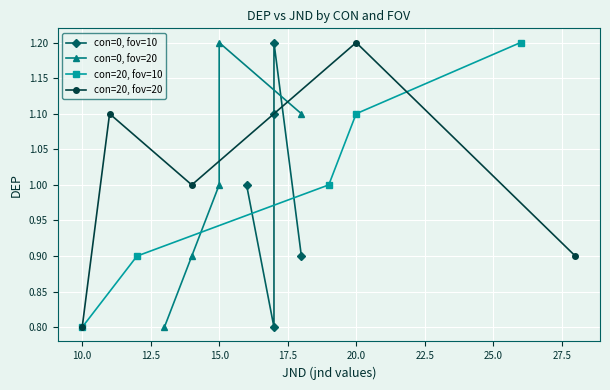

How many con=20, fov=20 values are between 0 and 1?

3